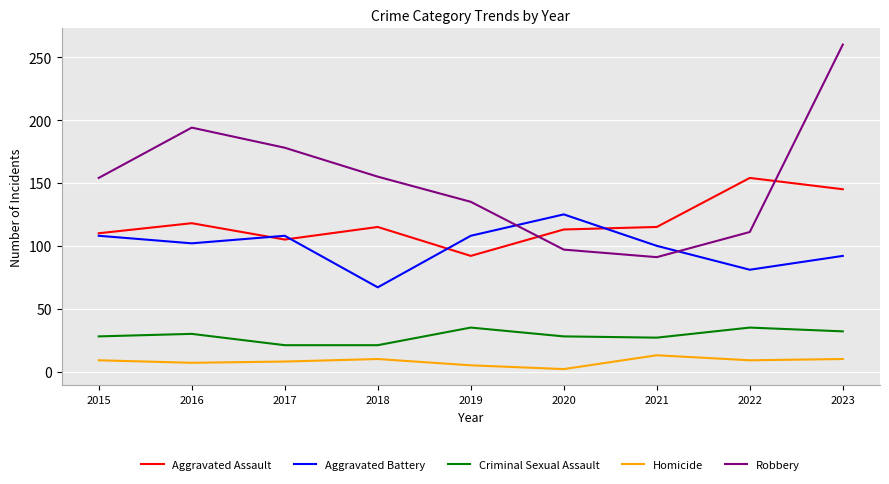

List the series in order of their peak value, highest first.

Robbery, Aggravated Assault, Aggravated Battery, Criminal Sexual Assault, Homicide